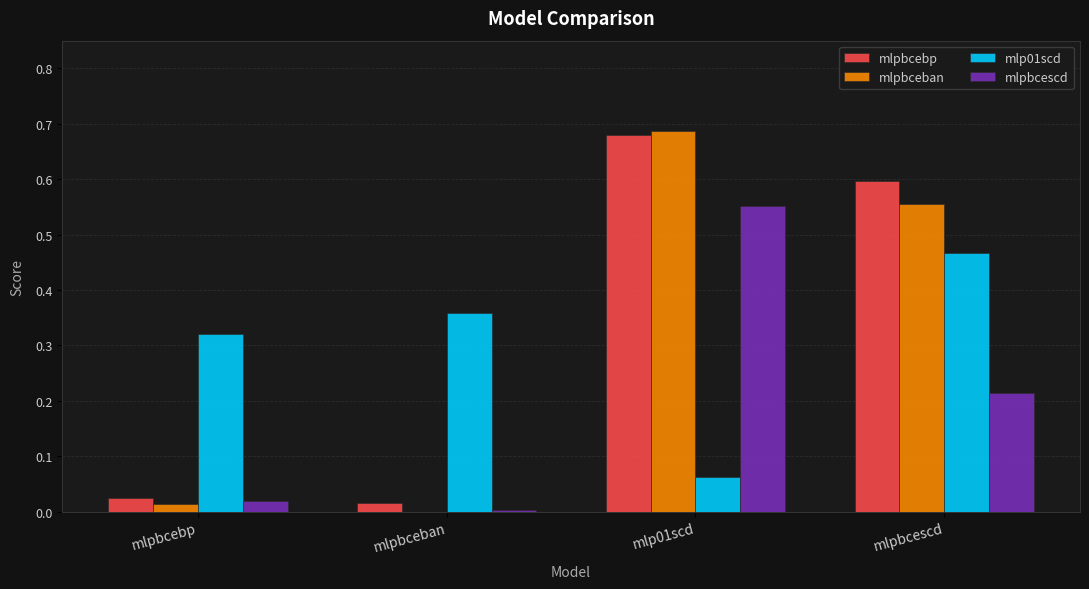

Are the bars grouped side by side (vs. stacked)?

Yes